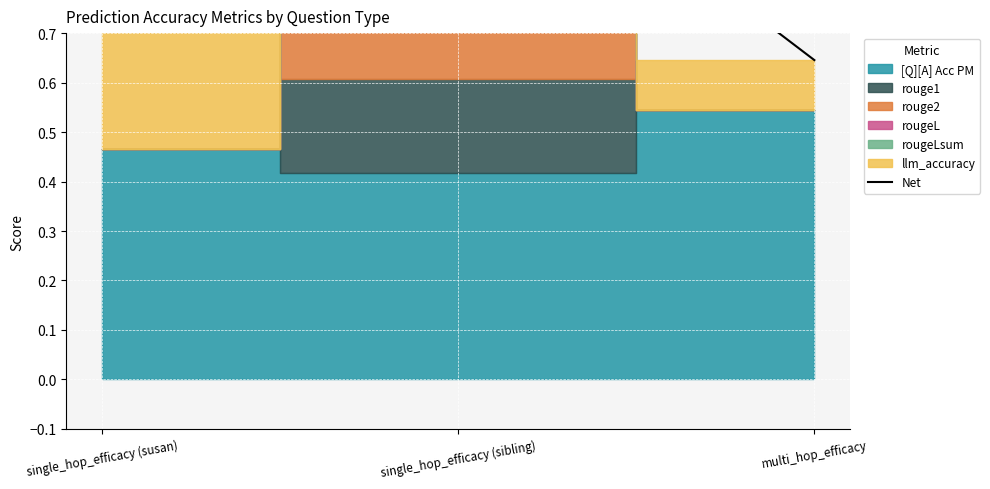

At which label is the value closest to 0?

multi_hop_efficacy